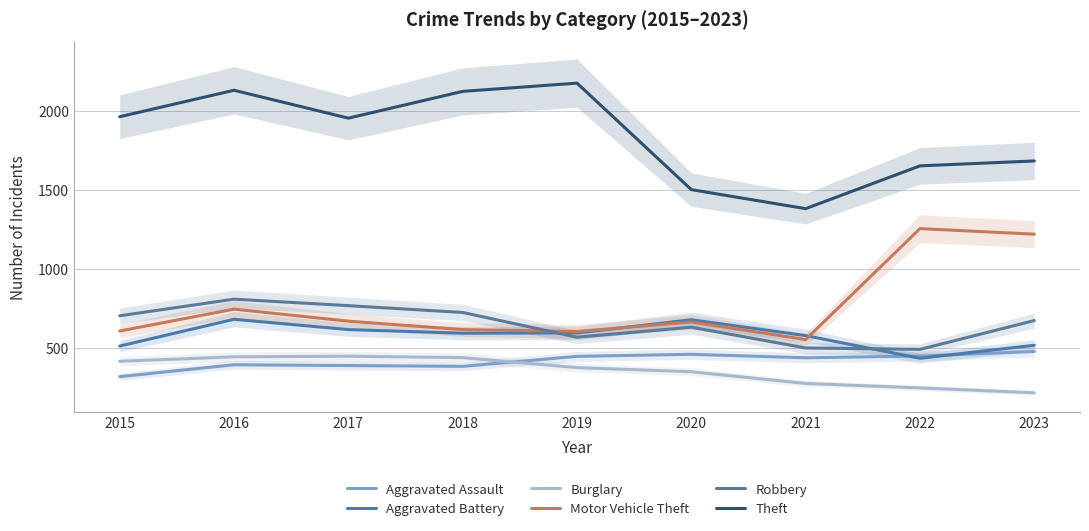

Which series changed the most between 2016 and 2017?

Theft